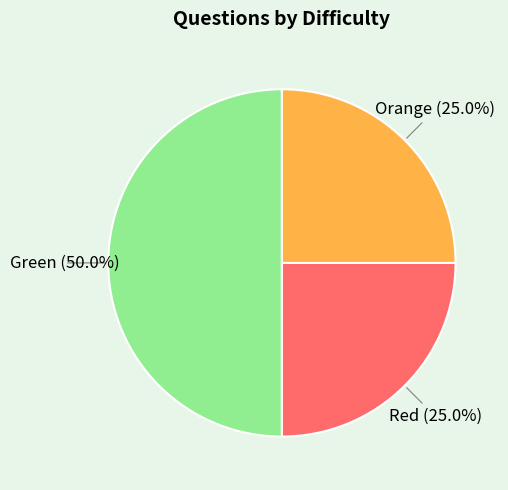

Is the sum of Green and Orange greater than half?

Yes